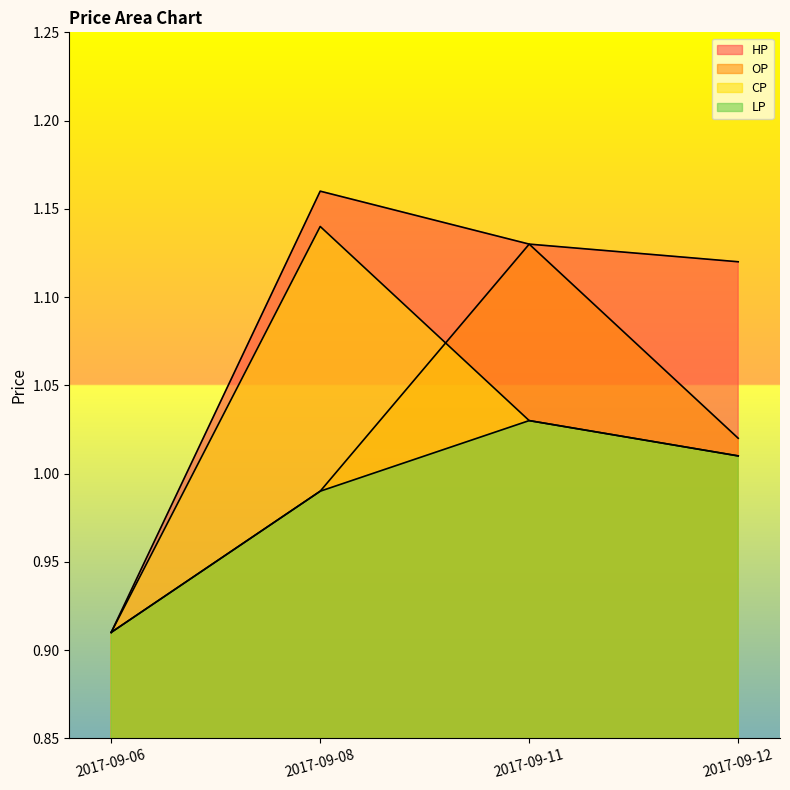

What are all the series names shown in the legend?

OP, CP, HP, LP